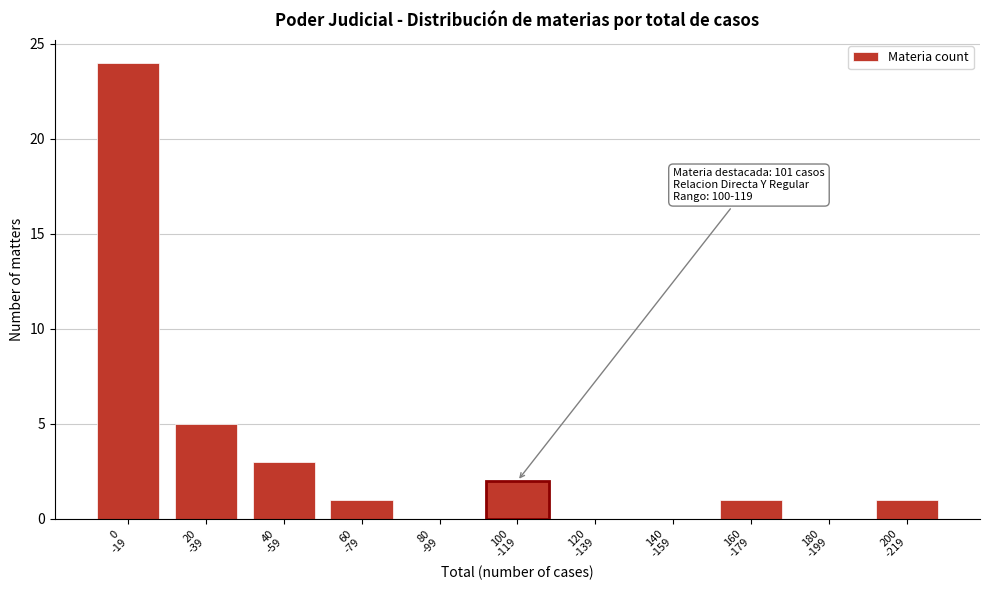

What is the sum of all values?

37